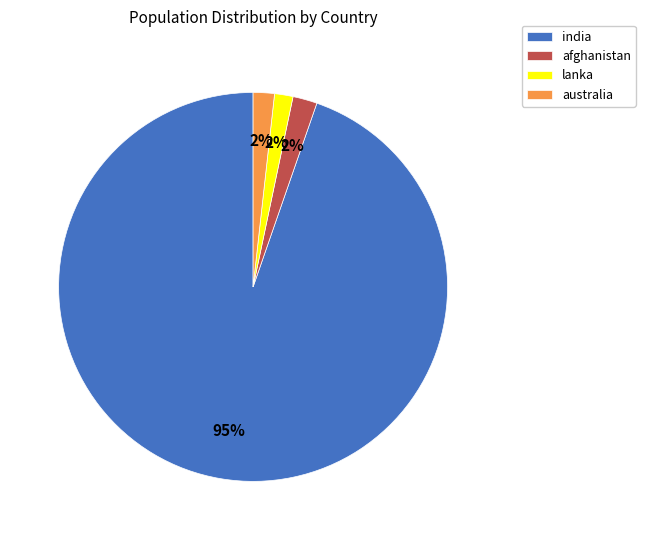

Does any single category account for the majority?

Yes